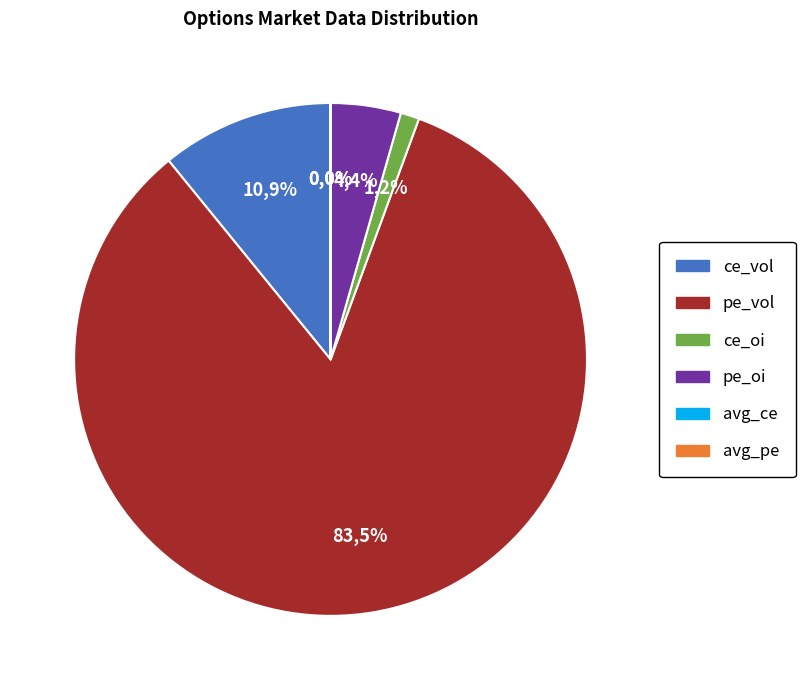

Between pe_vol and ce_vol, which is larger?

pe_vol